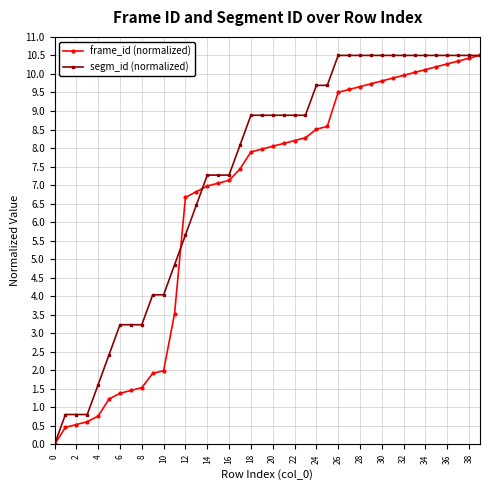

Does the chart have visible grid lines?

Yes